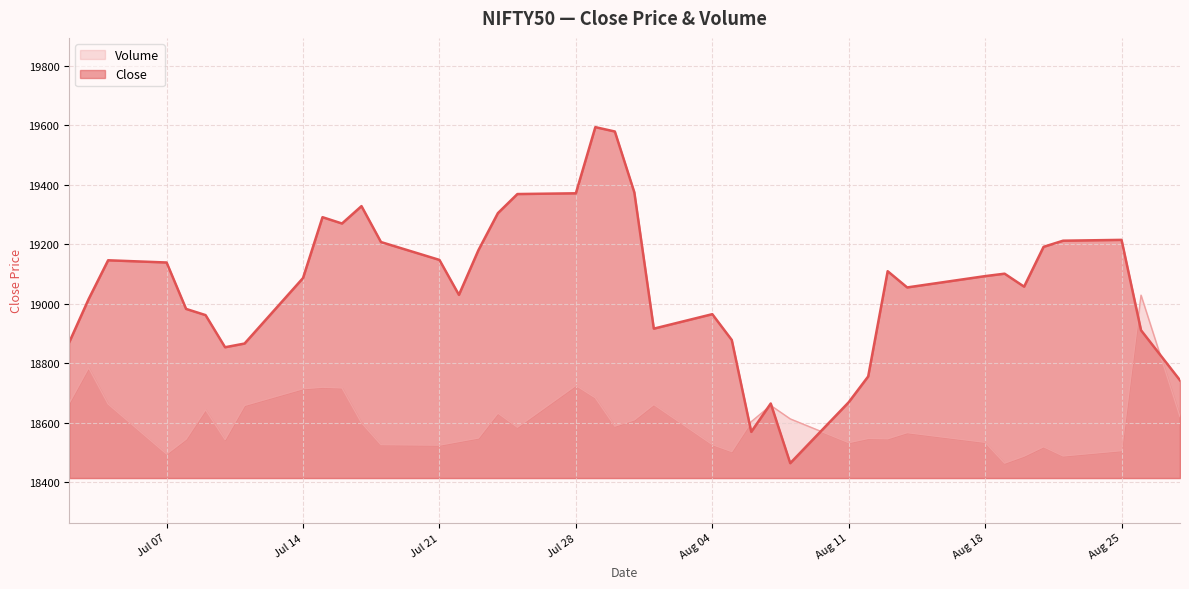

Which series has the largest total across all categories?

Close